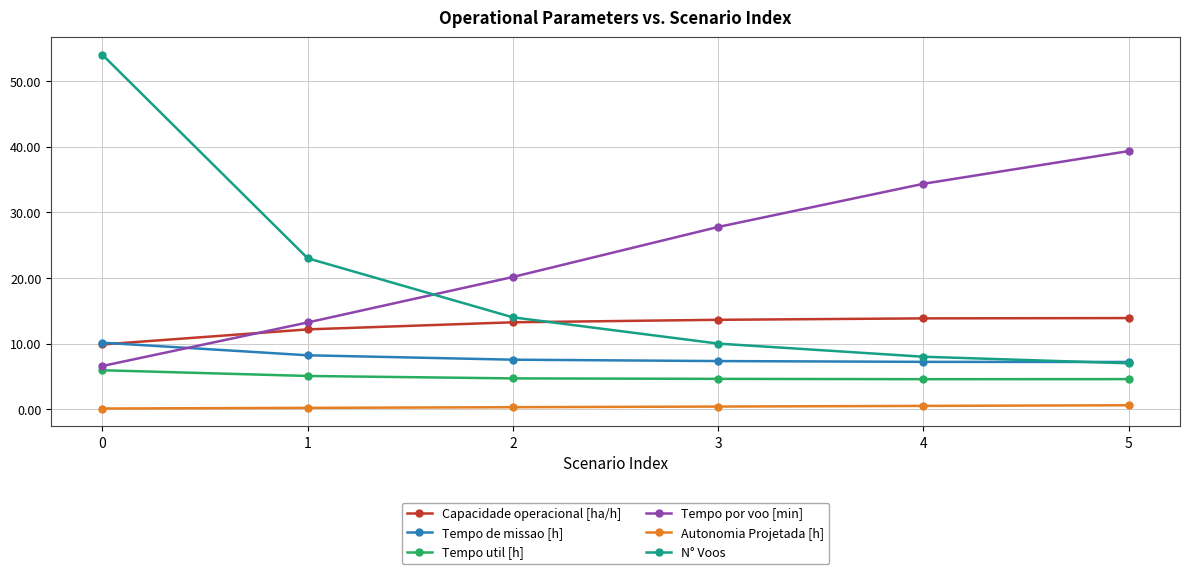

True or false: N° Voos and Capacidade operacional [ha/h] intersect in this chart.

True